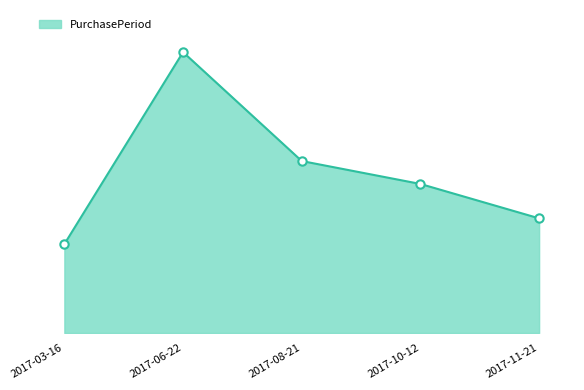

Does the chart have visible grid lines?

No